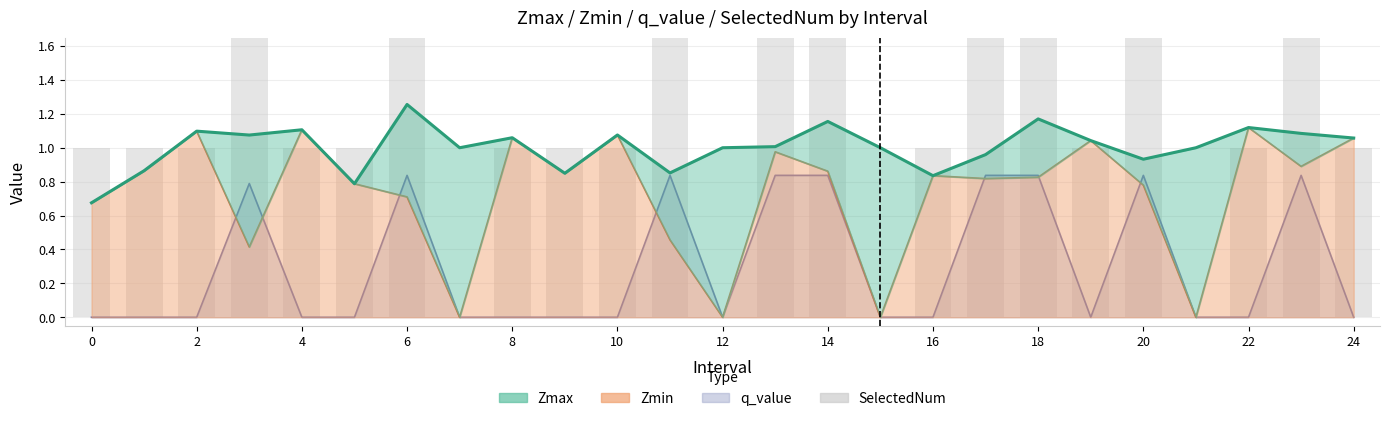

Count the values in the range 1 to 2.

20